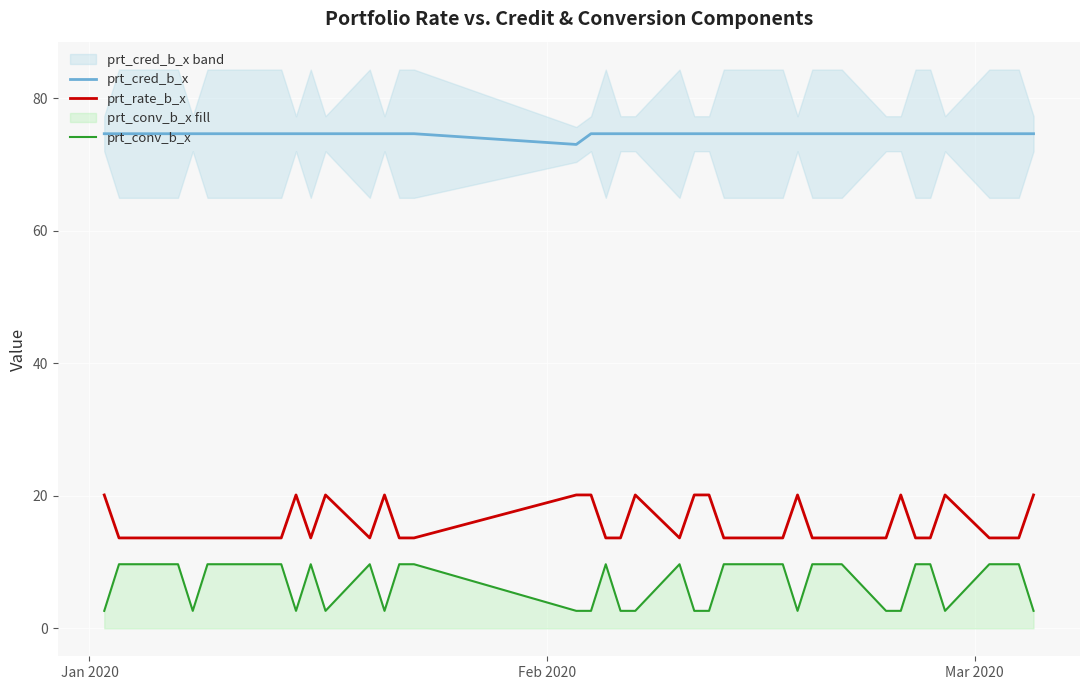

True or false: prt_conv_b_x and prt_rate_b_x intersect in this chart.

False